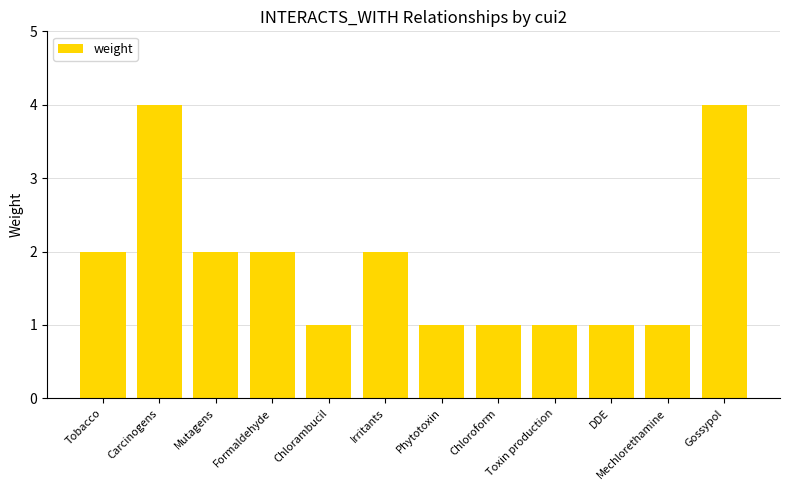

Reading left to right, what are all the values shown in this chart?

Tobacco=2	Carcinogens=4	Mutagens=2	Formaldehyde=2	Chlorambucil=1	Irritants=2	Phytotoxin=1	Chloroform=1	Toxin production=1	DDE=1	Mechlorethamine=1	Gossypol=4